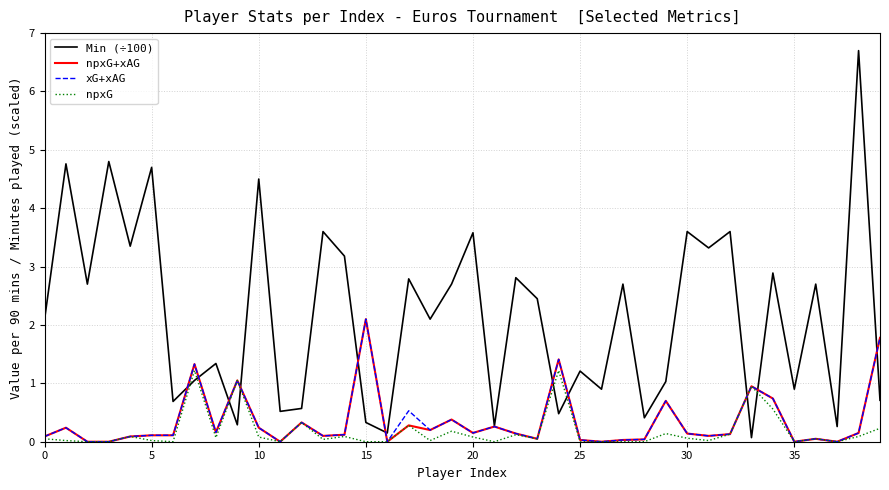

Does the chart display data point markers on the line(s)?

No